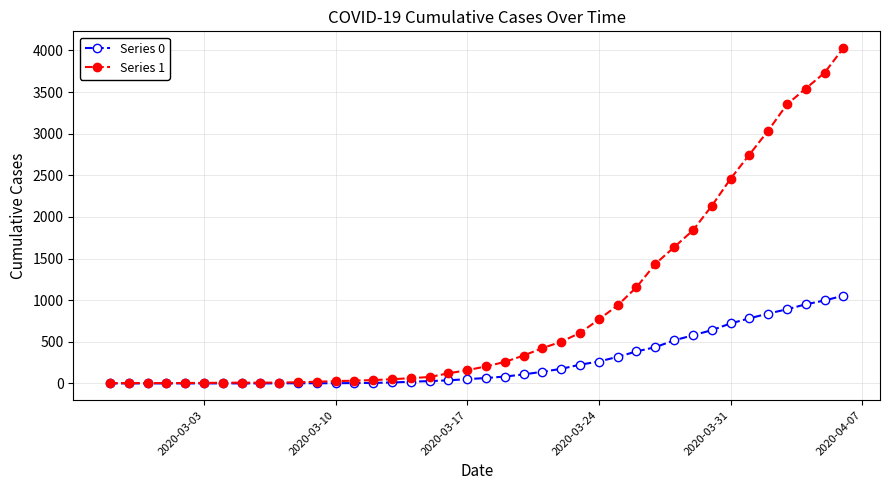

Which series has the largest range (max minus min)?

Series 1